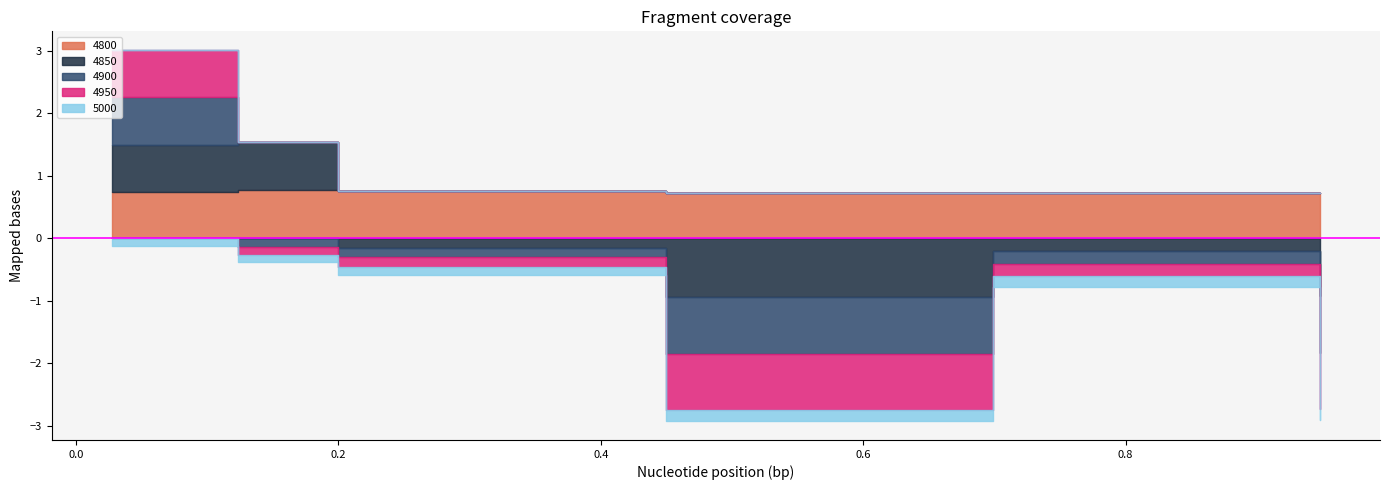

List the labels in order of 4800 value, largest first.

0.1232876712328767, 0.2, 0.0273972602739726, 0.4493150684931507, 0.947945205479452, 0.6986301369863014